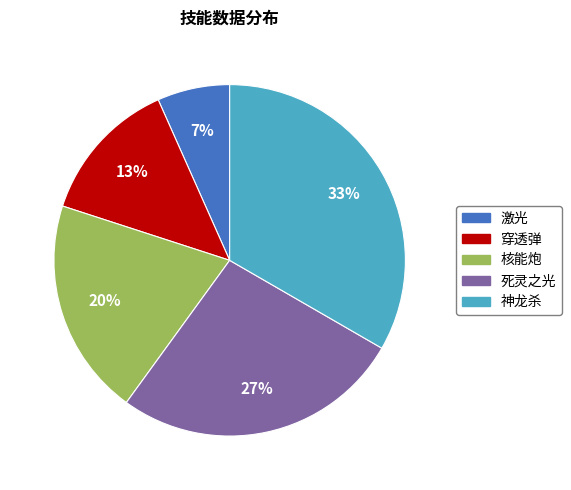

How many segments does this pie chart have?

5